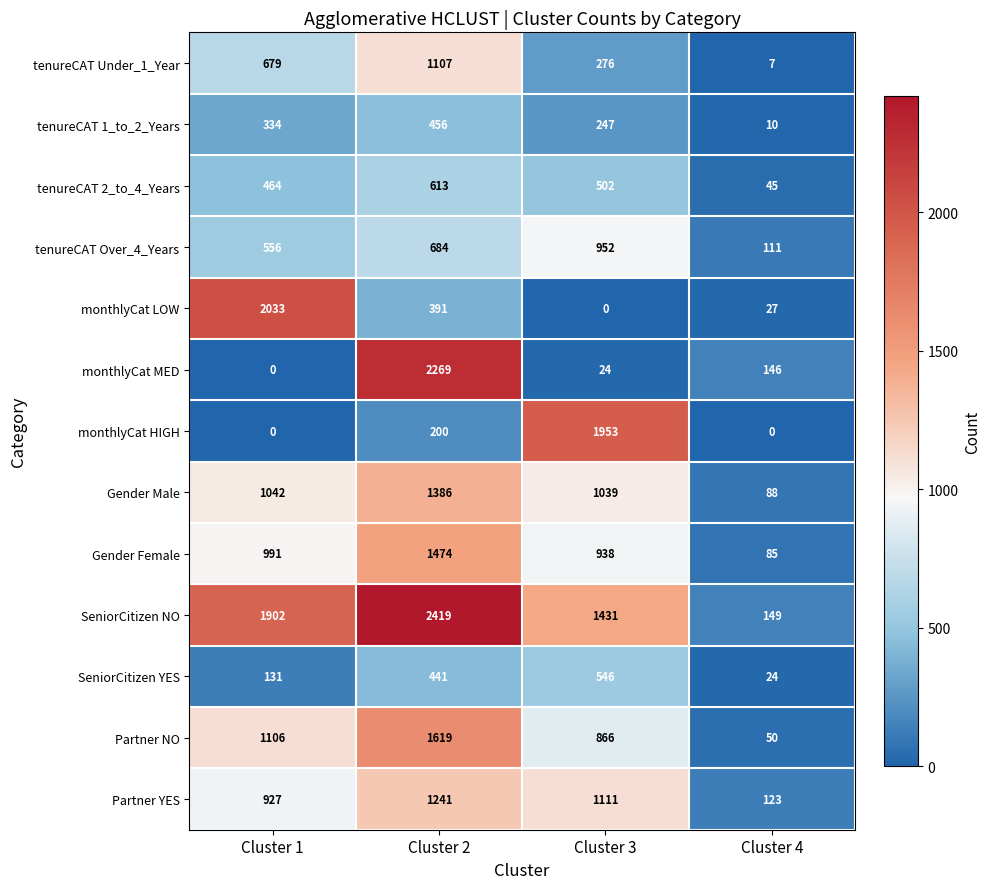

At how many categories does at least one series exceed 304?

3